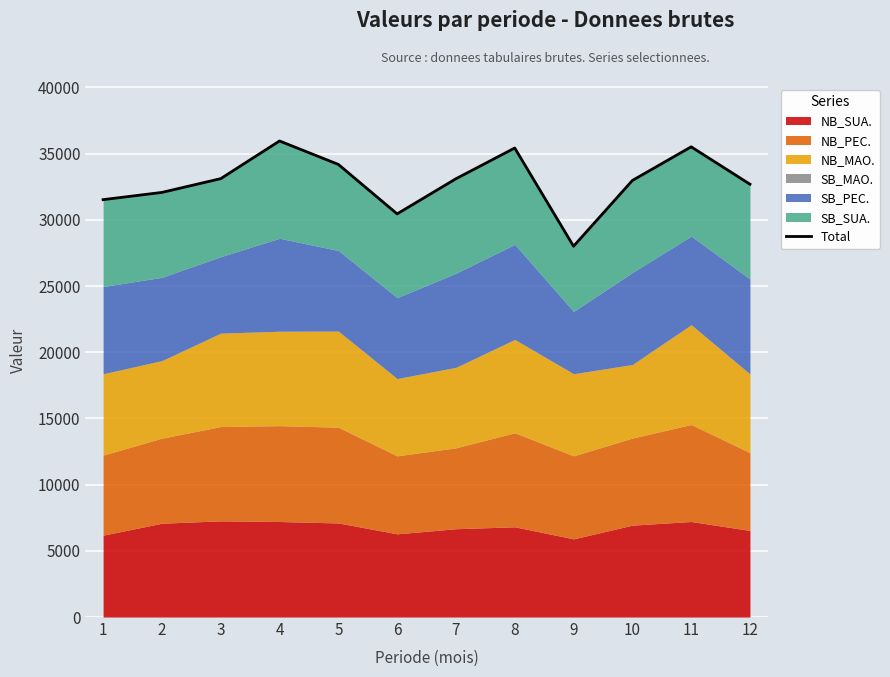

What is the value of the 6th point from the left?

30450.0